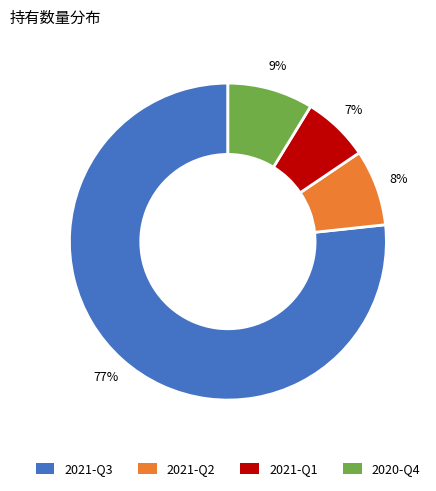

Count the number of slices in the pie.

4